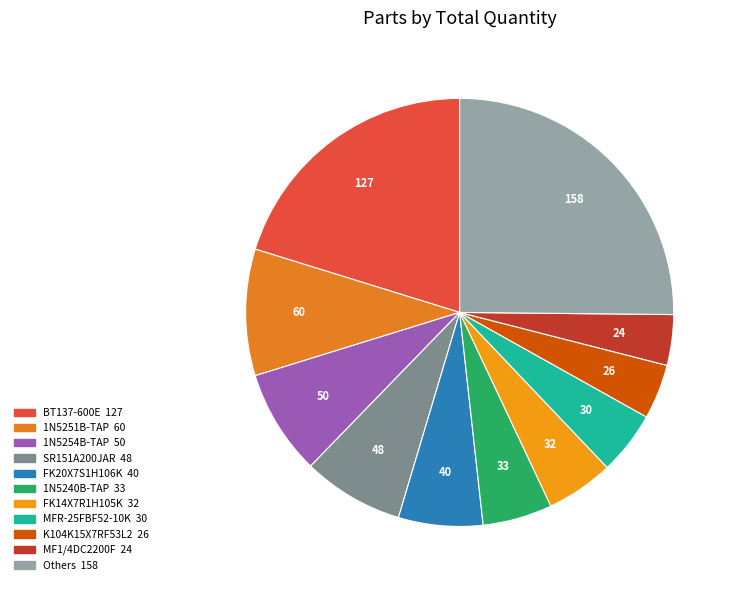

Count the number of slices in the pie.

11